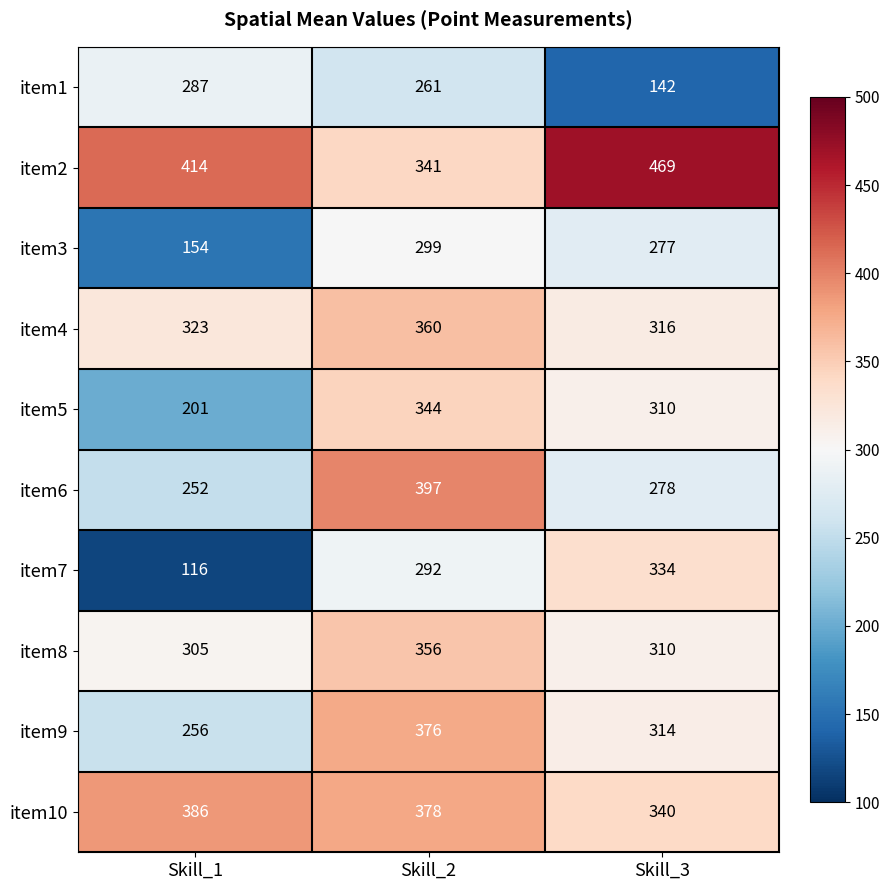

Is it true that item5 equals 310 at Skill_3?

True